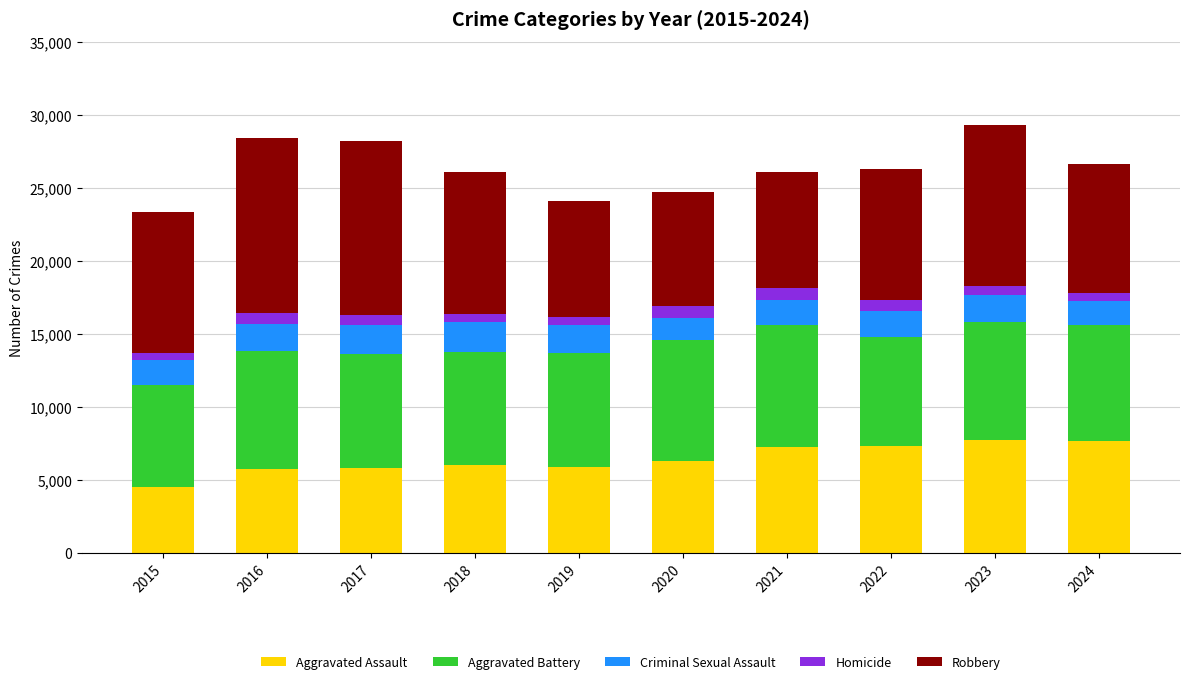

The Aggravated Assault series shows 10963 at 2024. True or false?

False